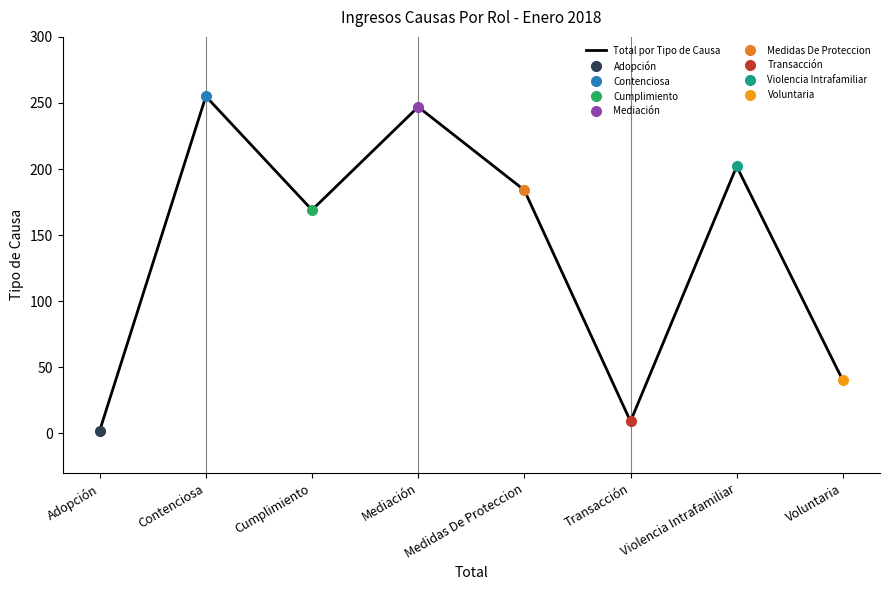

Which label corresponds to the largest value in the chart?

Contenciosa